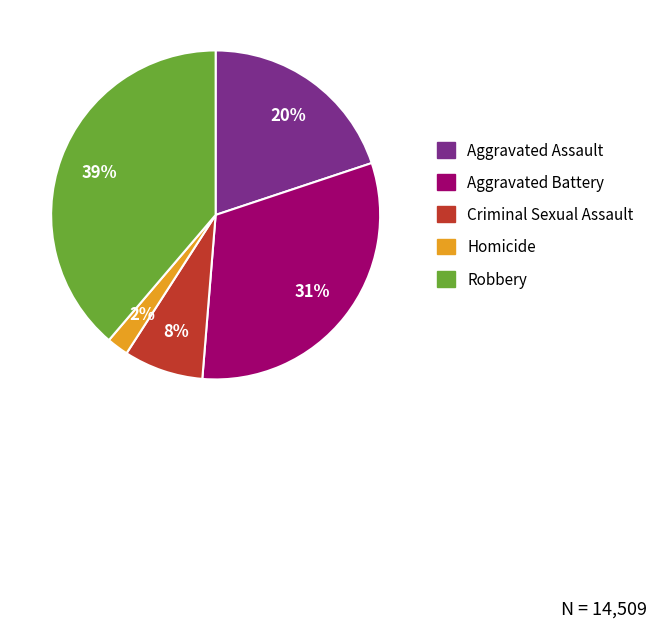

Which category has the smallest portion of the pie?

Homicide